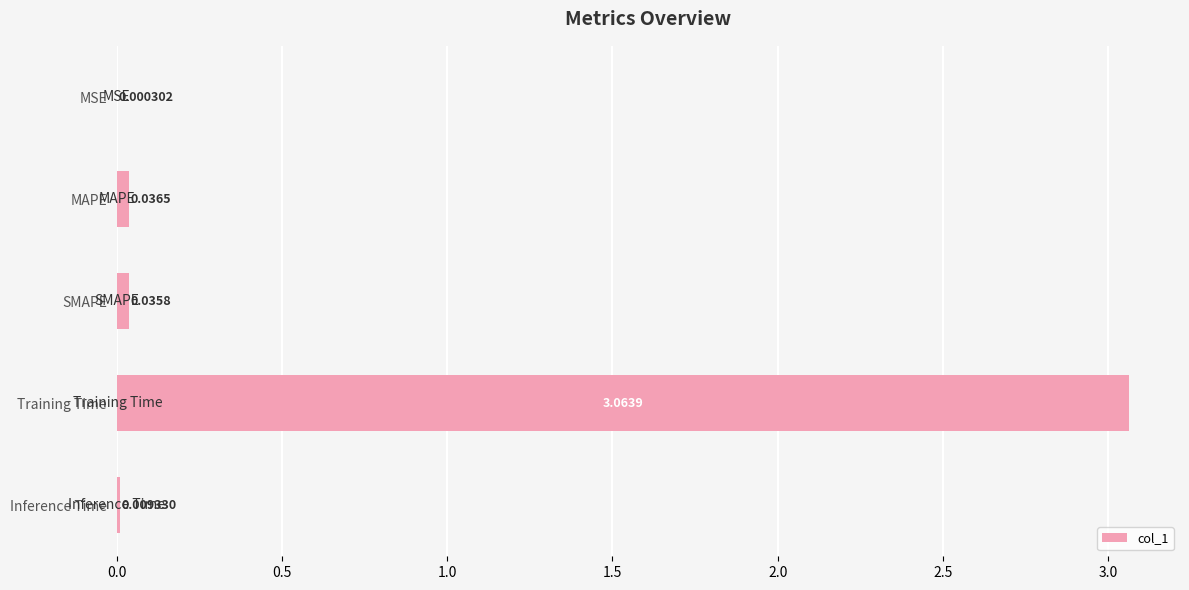

What is the average value?

0.6